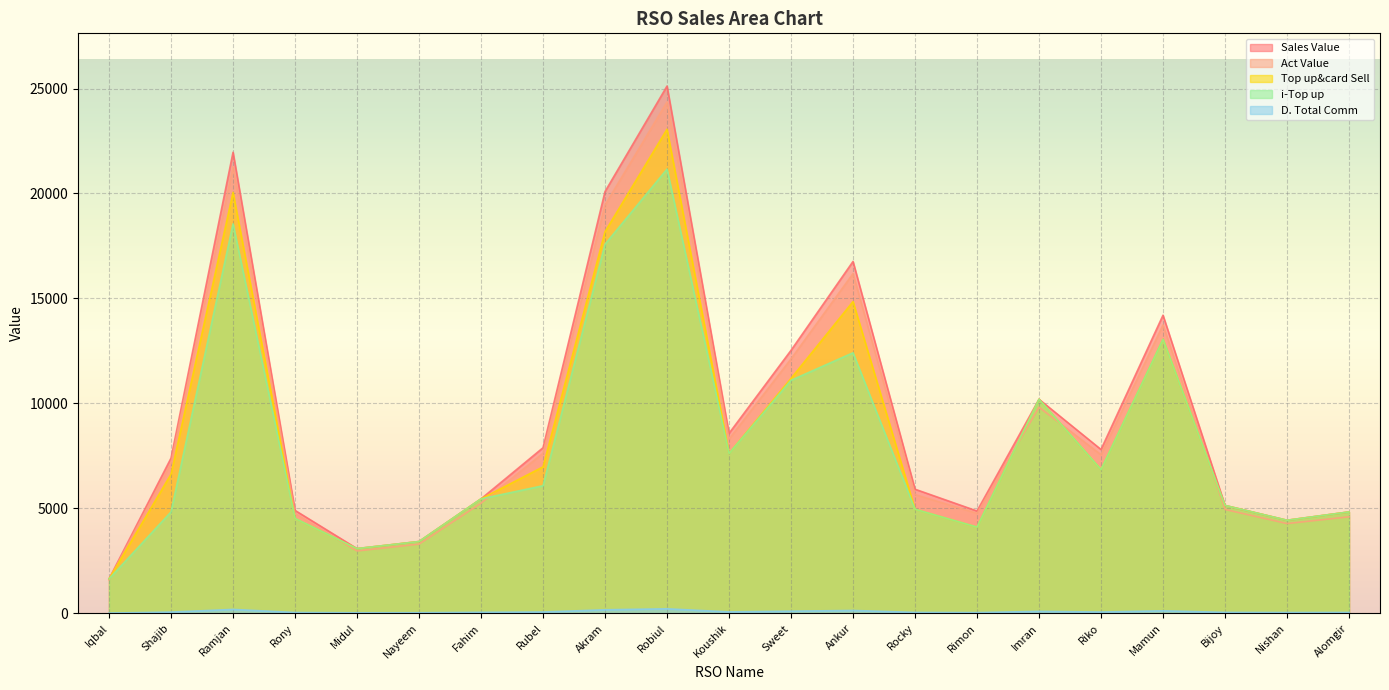

Reading left to right, extract all data points from this chart.

i-Top up: 1645.0	4835.0	18553.0	4525.0	3087.0	3424.0	5456.0	6081.0	17583.0	21160.0	7621.0	11103.0	12413.0	4961.0	4114.0	10200.0	6852.0	13057.0	5143.0	4437.0	4834.0
Top up&card Sell: 1645.0	6635.0	20053.0	4525.0	3087.0	3424.0	5456.0	6981.0	18183.0	23060.0	7621.0	11193.0	14853.0	4961.0	4114.0	10200.0	6852.0	13057.0	5143.0	4437.0	4834.0
Sales Value: 1645.0	7399.0	21963.0	4907.0	3087.0	3424.0	5456.0	7891.0	20093.0	25116.0	8576.0	12530.0	16763.0	5916.0	4878.0	10200.0	7807.0	14203.0	5143.0	4437.0	4834.0
Act Value: 1599.8	7150.5	21269.5	4755.6	2975.1	3300.8	5251.0	7630.0	19453.0	24358.8	8300.4	12122.2	16184.5	5659.6	4764.9	9819.5	7558.6	13739.9	4951.6	4280.0	4601.1
D. Total Comm: 15.6	63.0	190.5	43.0	29.3	32.5	51.8	66.3	172.7	219.1	72.4	106.3	141.1	47.1	39.1	96.9	65.1	124.0	48.9	42.2	45.9